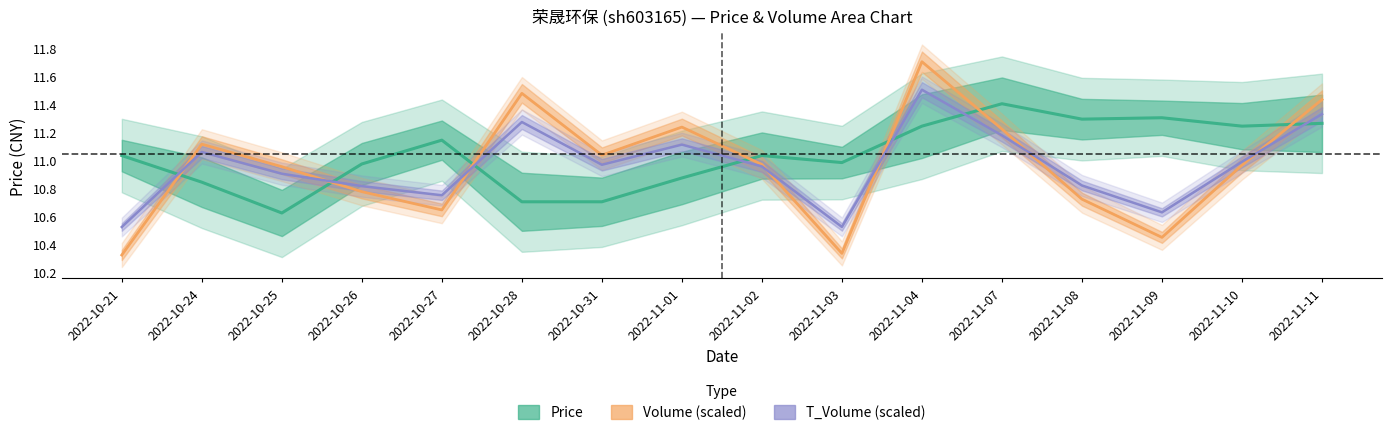

What is the sum of the T_Volume (scaled) values at 2022-11-03 and 2022-11-01?

21.6